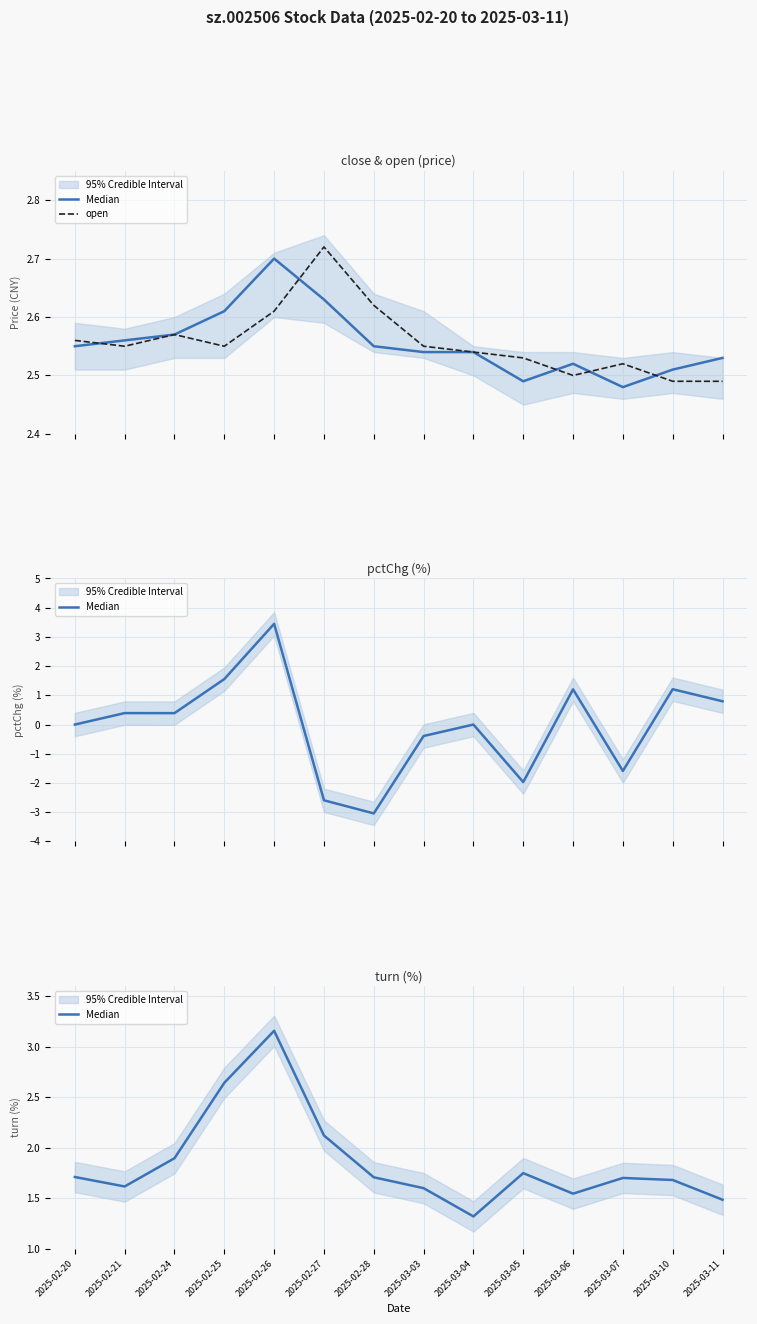

What is the sum of the Median values at 2025-02-26 and 2025-03-04?

4.5